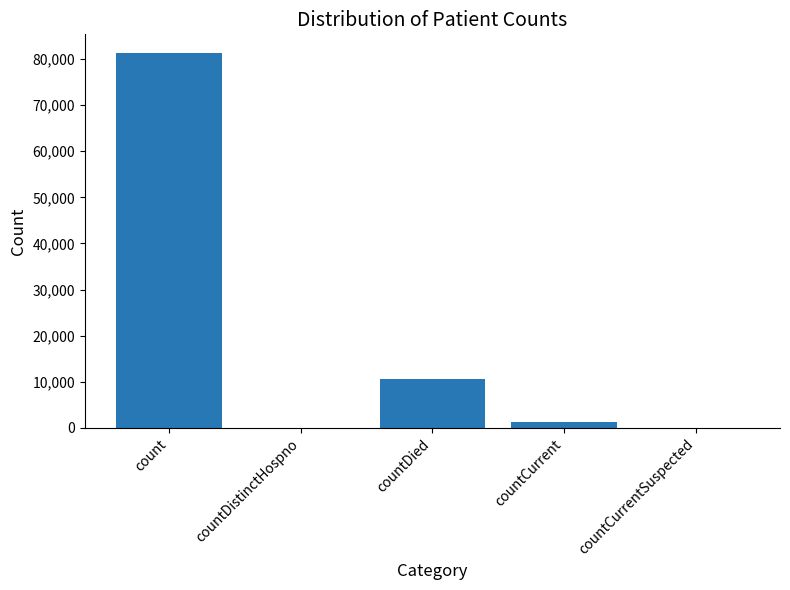

How many distinct data groups are displayed?

1